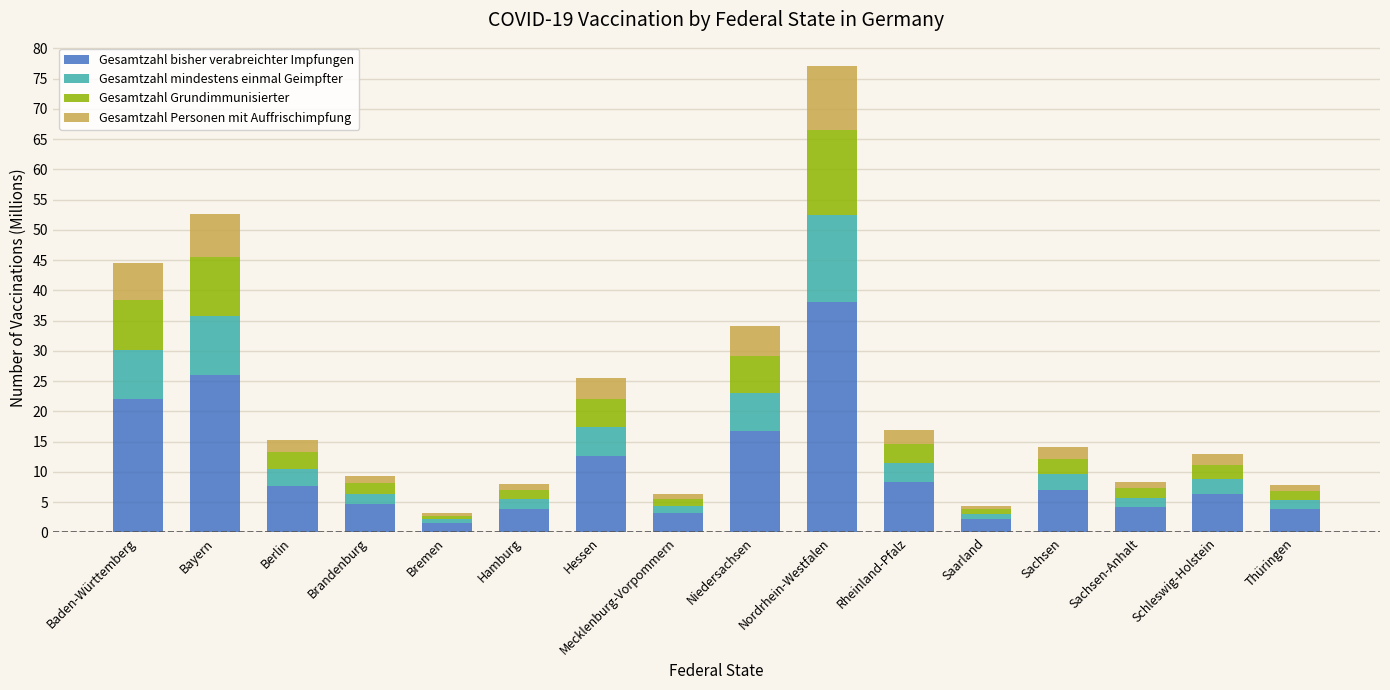

What is the sum of the Gesamtzahl bisher verabreichter Impfungen values at Saarland and Nordrhein-Westfalen?

40.3